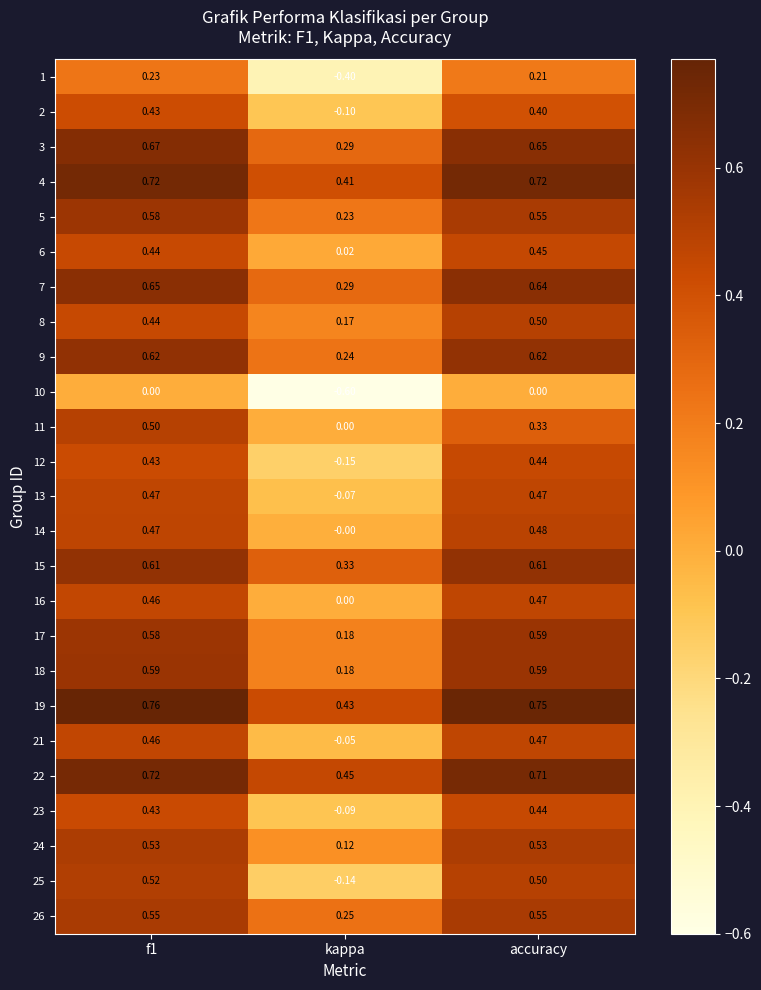

Is the value of 17 at kappa greater than the value of 11 at f1?

No